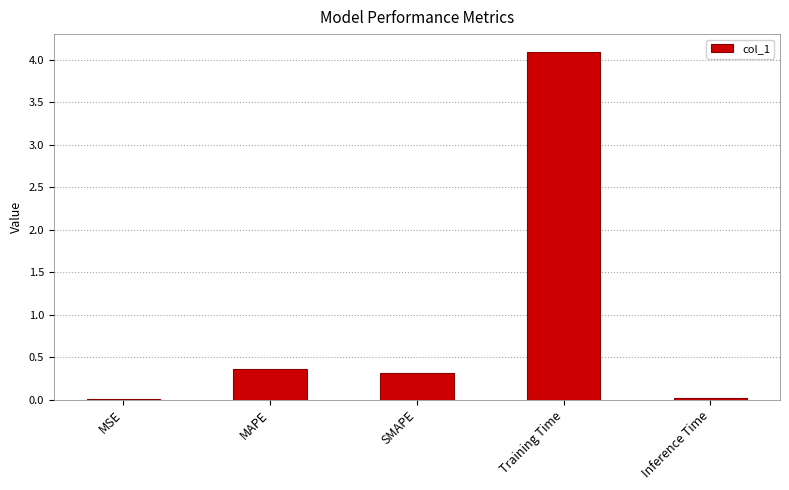

The value at SMAPE is 0.3. True or false?

True